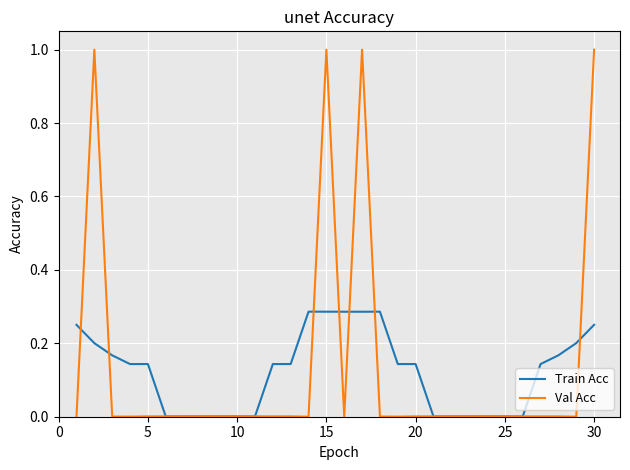

Which series has the widest spread of values?

Val Acc